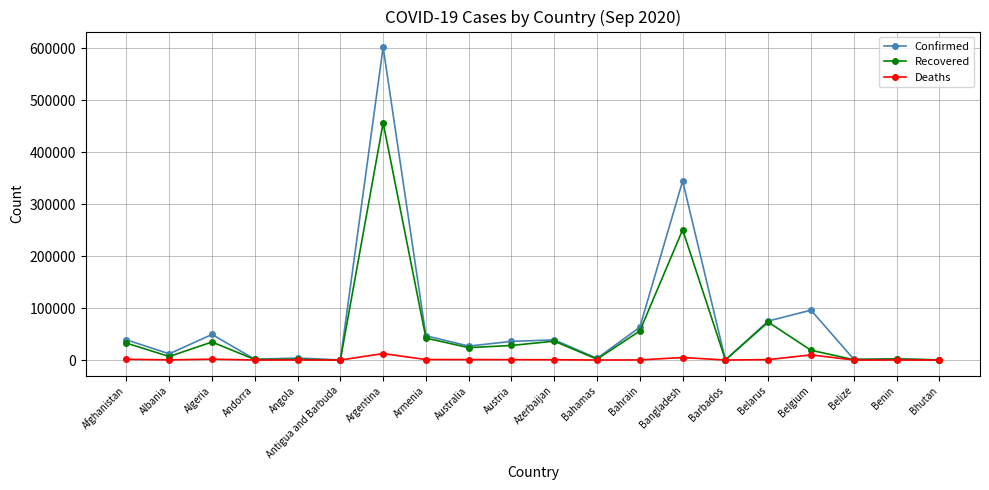

Which series has the widest spread of values?

Confirmed